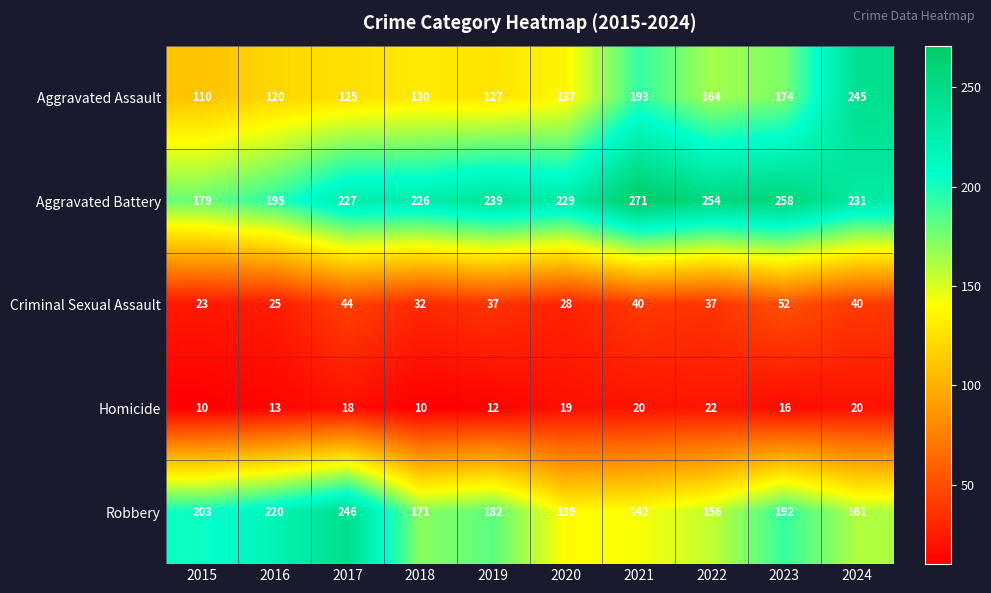

How many data points does each series have?

10